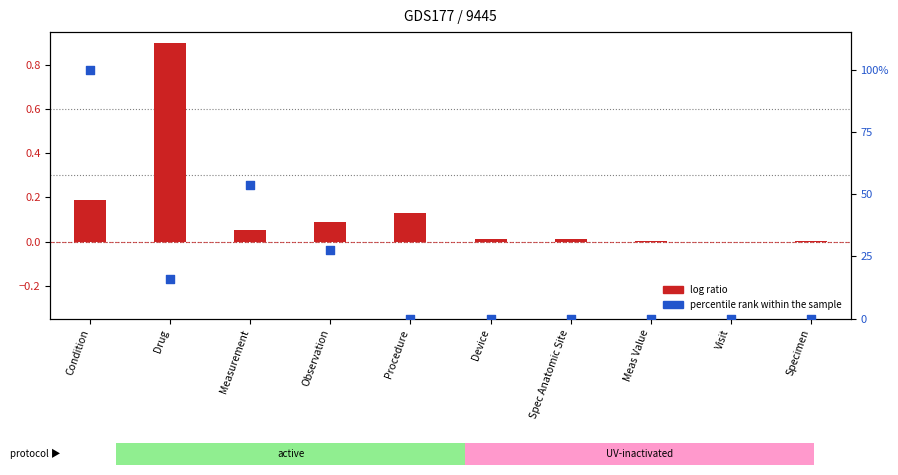

At which category is the sum across all series the highest?

Condition